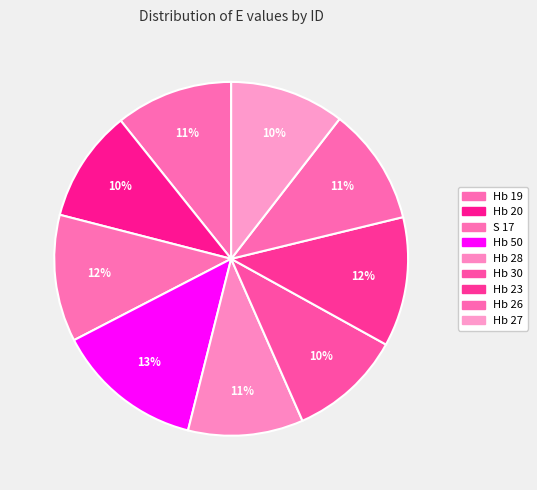

How many slices are in this pie chart?

9